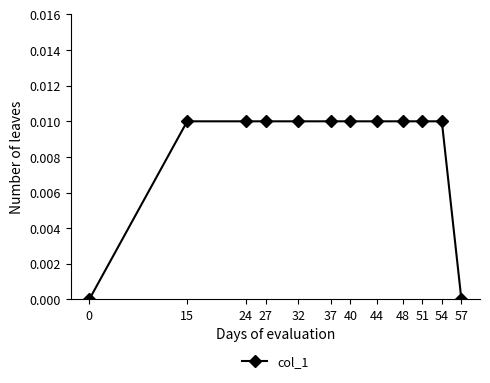

The chart shows a value of 0.0 at 54. True or false?

True